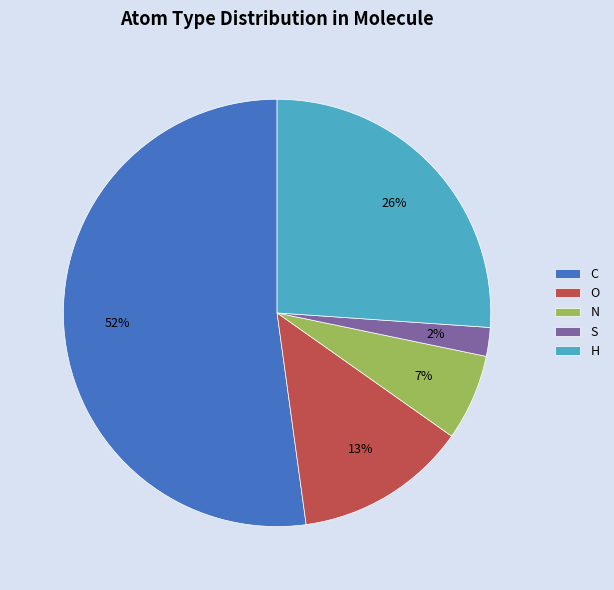

What is the majority slice?

C